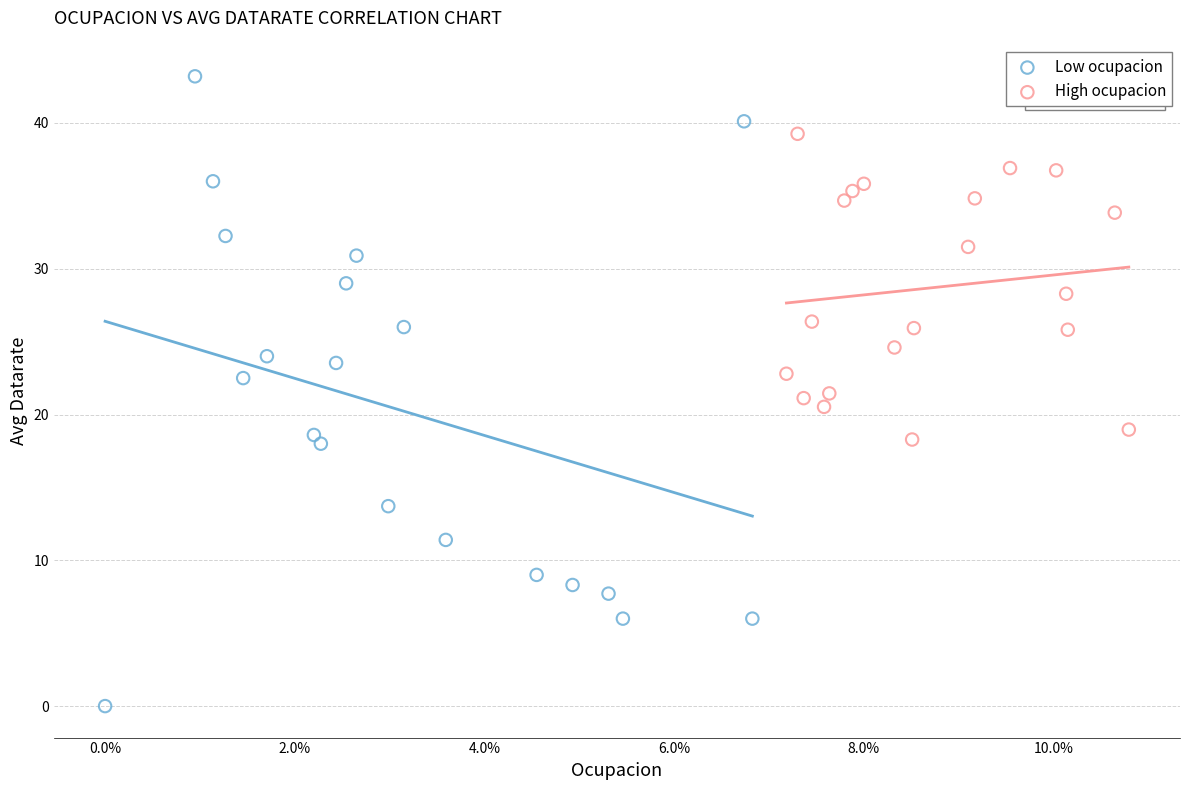

Which series reaches the minimum Y coordinate?

Low ocupacion